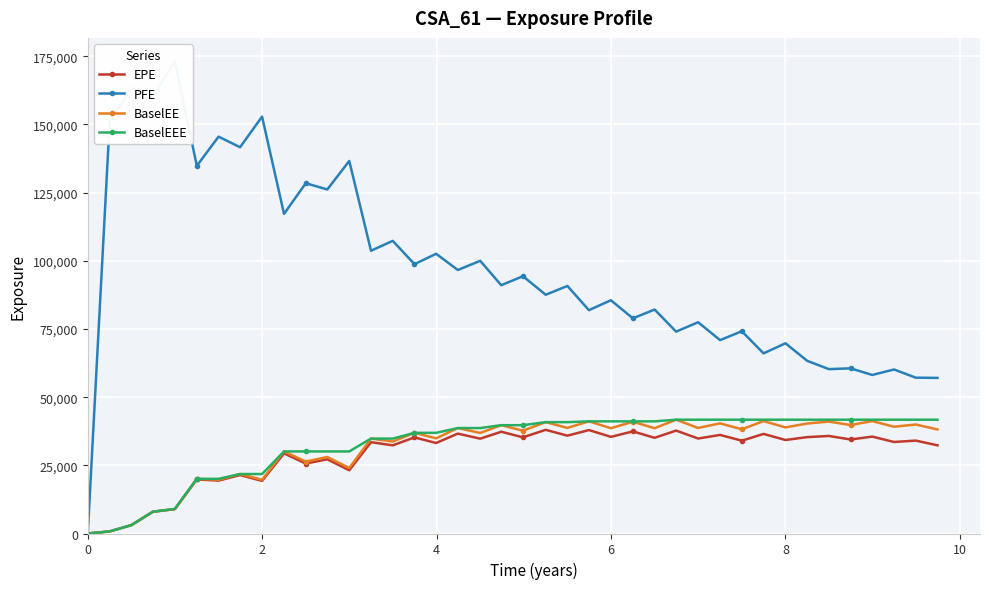

True or false: EPE has more than 2 interior local peaks.

True